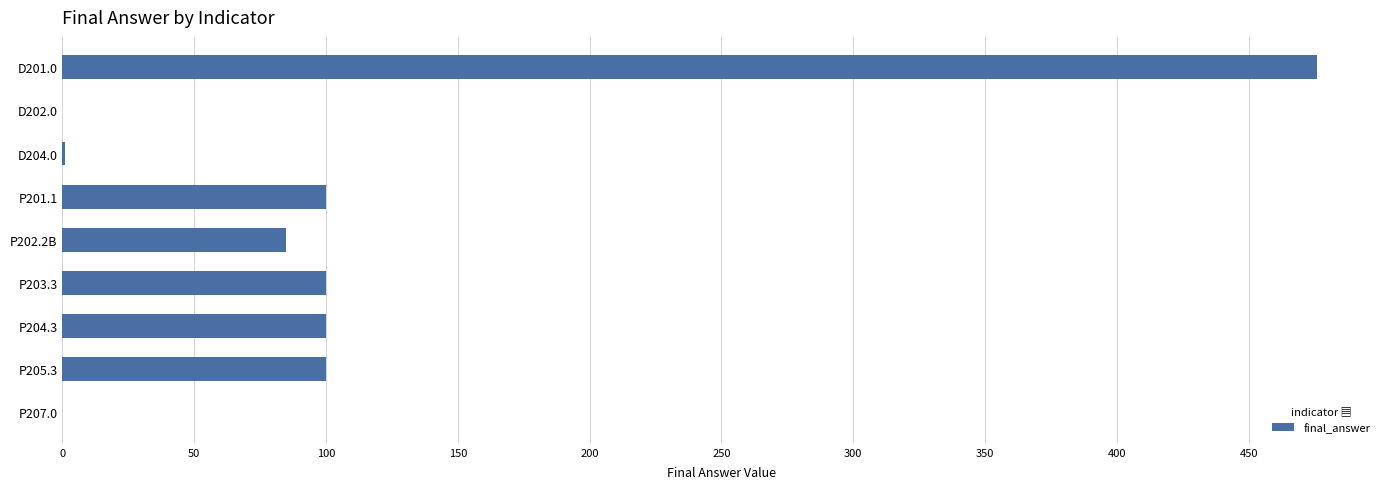

True or false: the data shows 476.0 at D201.0.

True